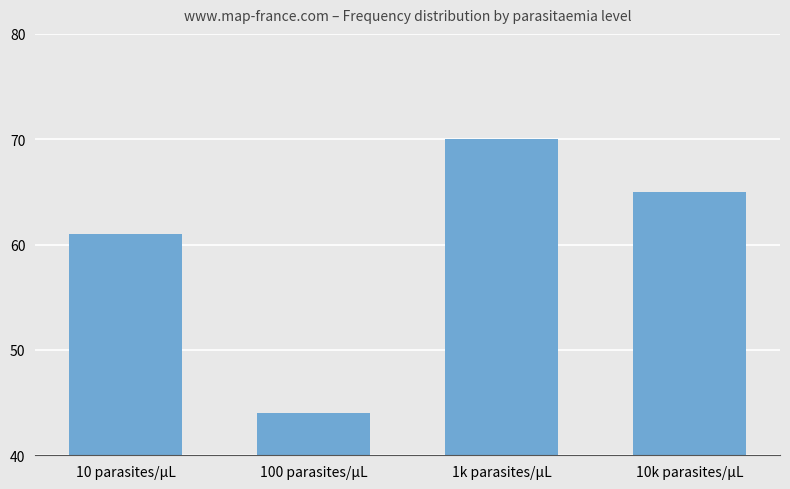

How many data points are less than 65?

2